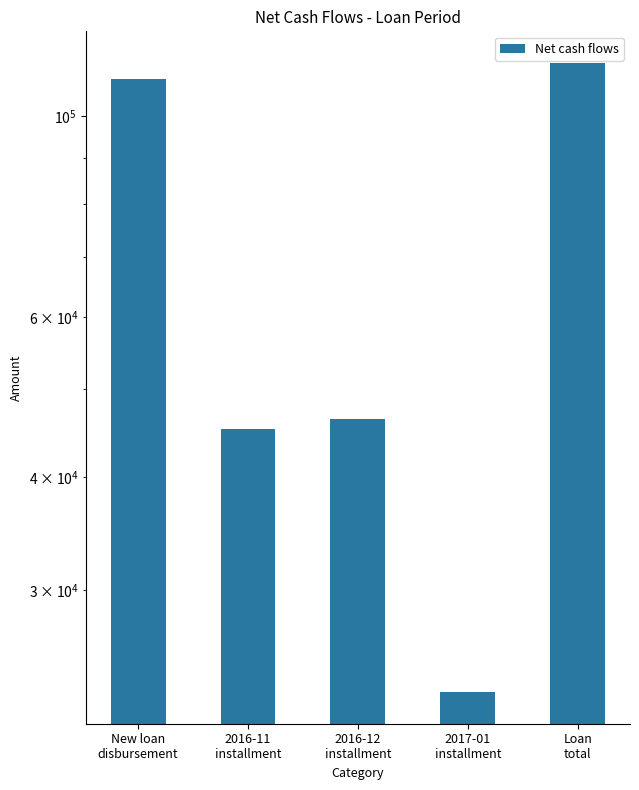

What is the smallest value displayed?

23139.2